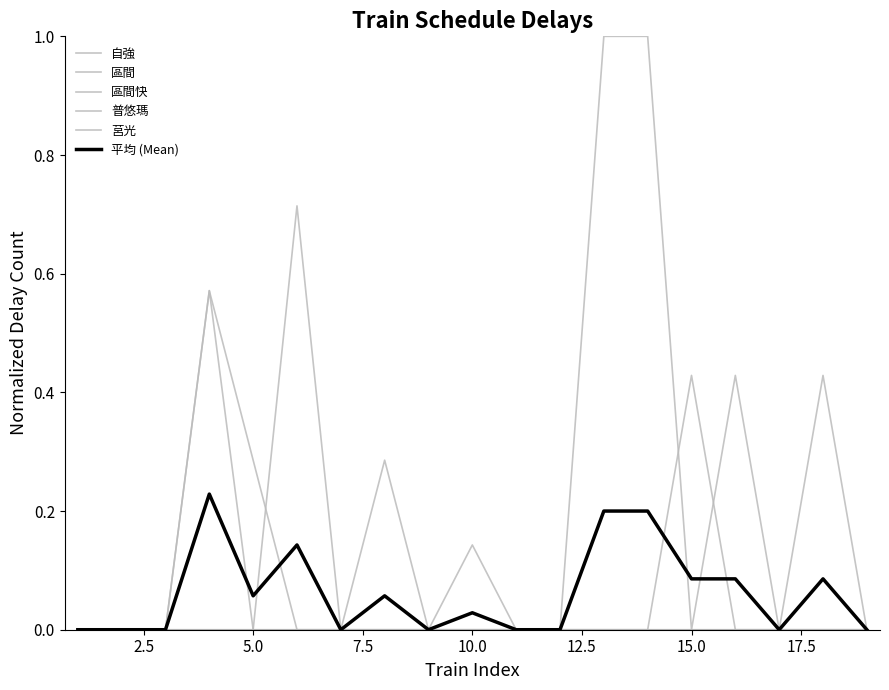

Where is the first local maximum for 區間?

7.5